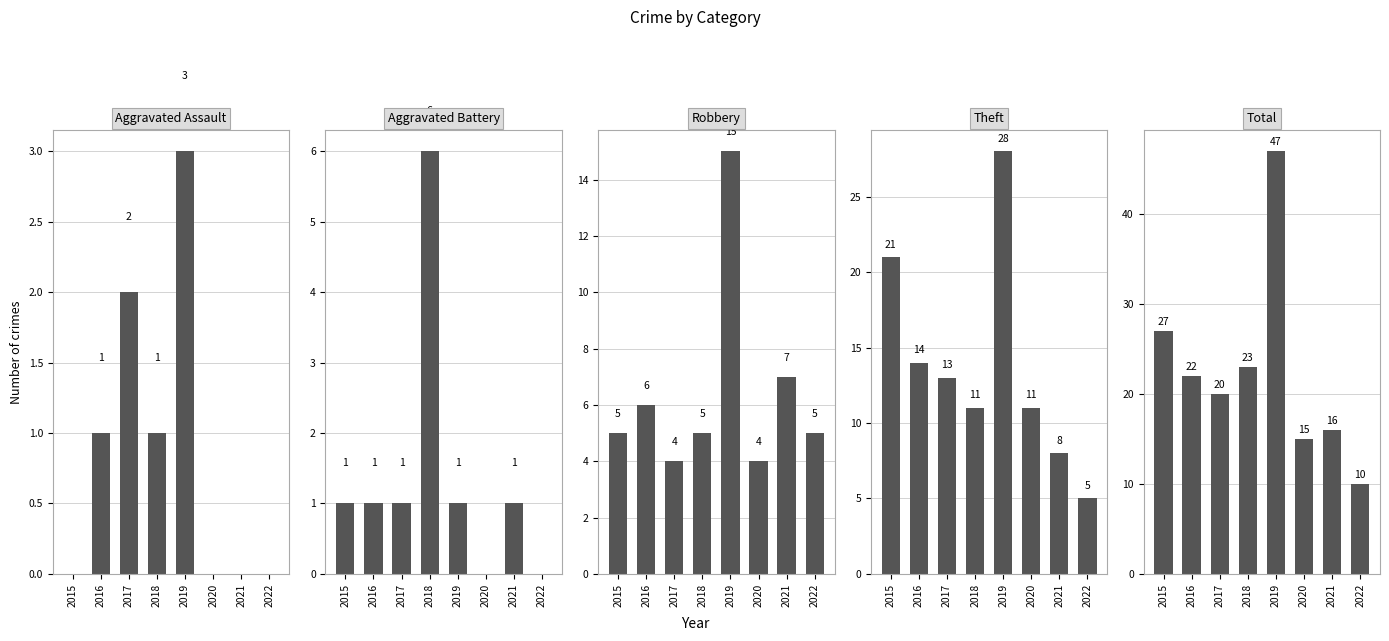

How many values in Aggravated Assault are above zero?

4